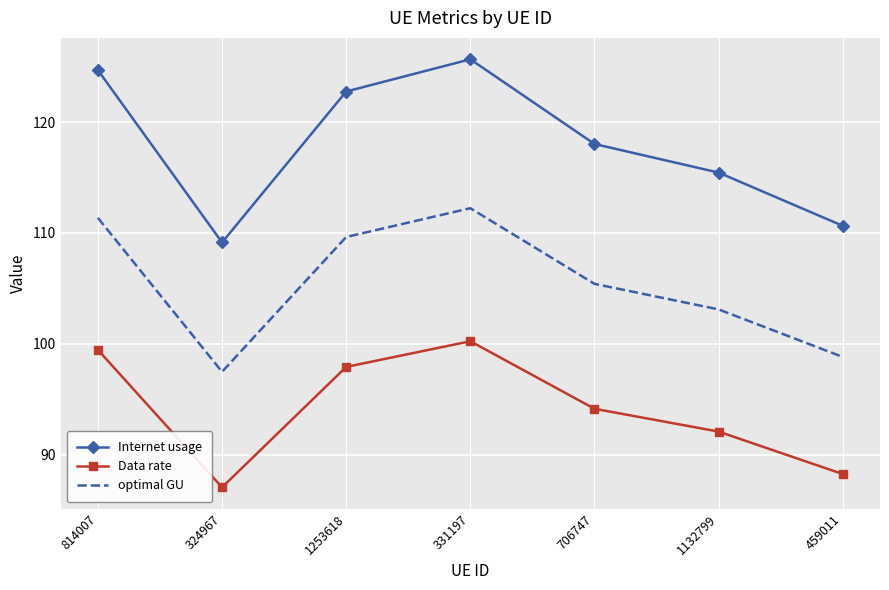

Which series changed the most between 324967 and 1253618?

Internet usage